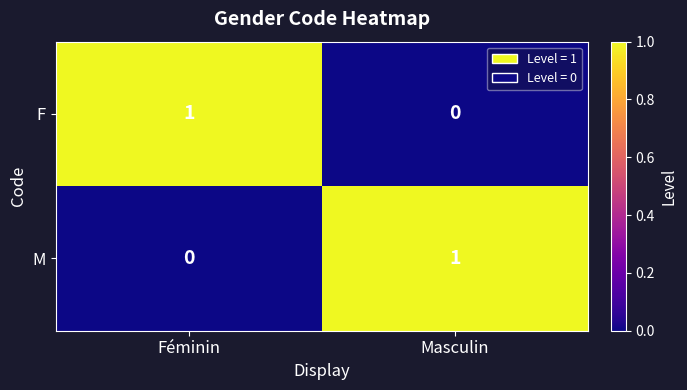

At Masculin, list the series in order from largest to smallest.

M, F